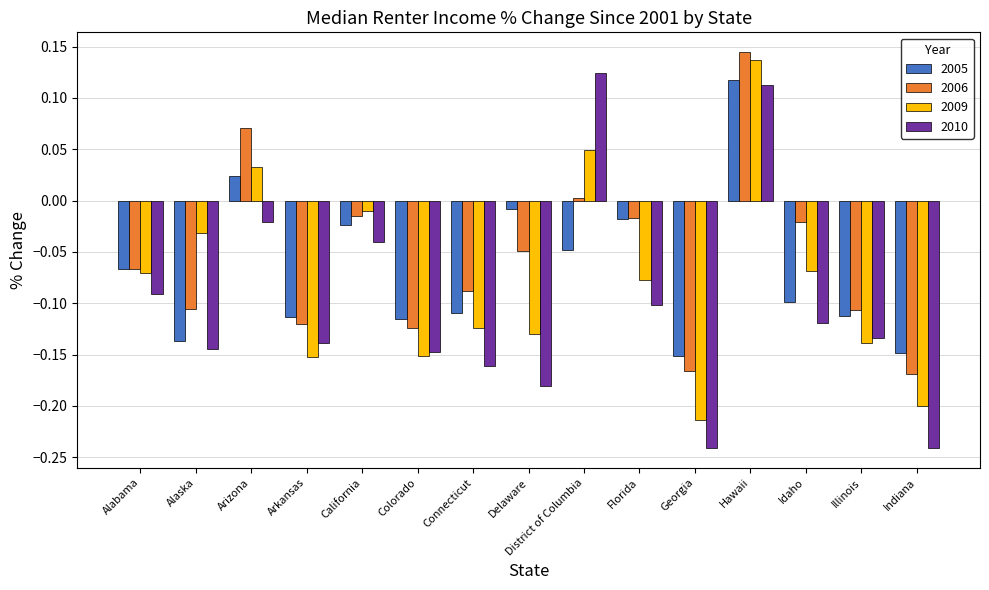

How many data points in 2006 are less than 0?

12